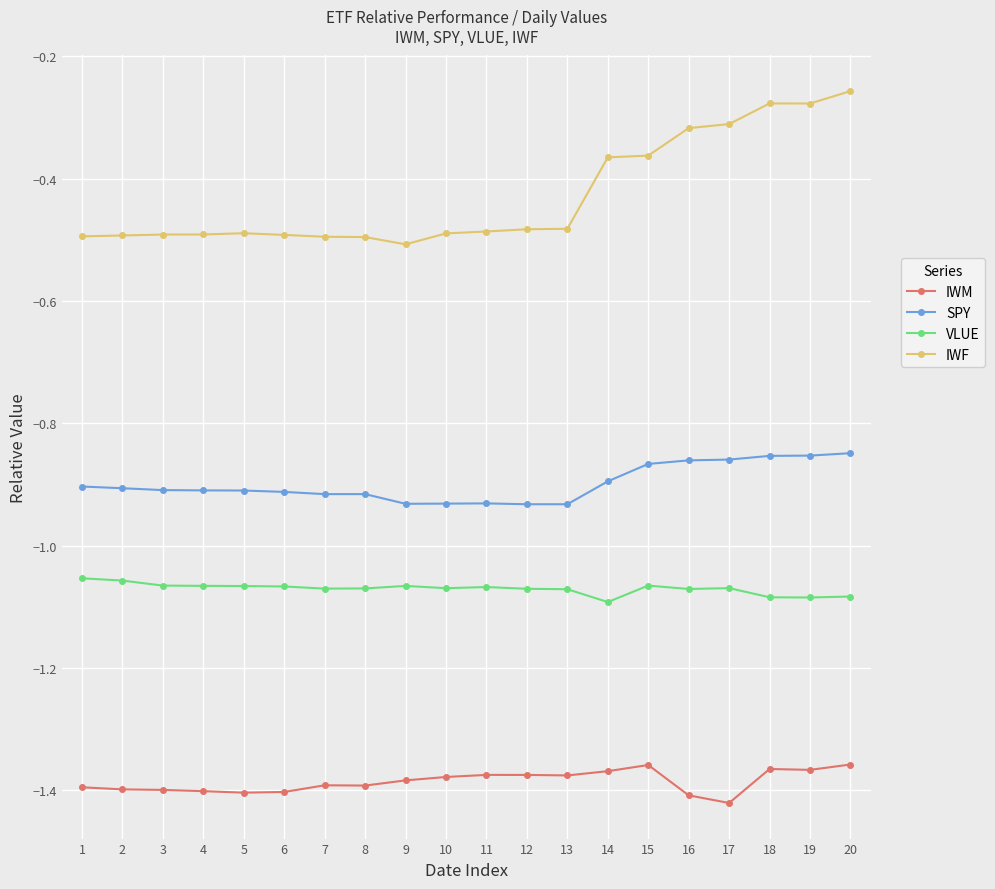

True or false: SPY has a value of -0.4 at 10.

False